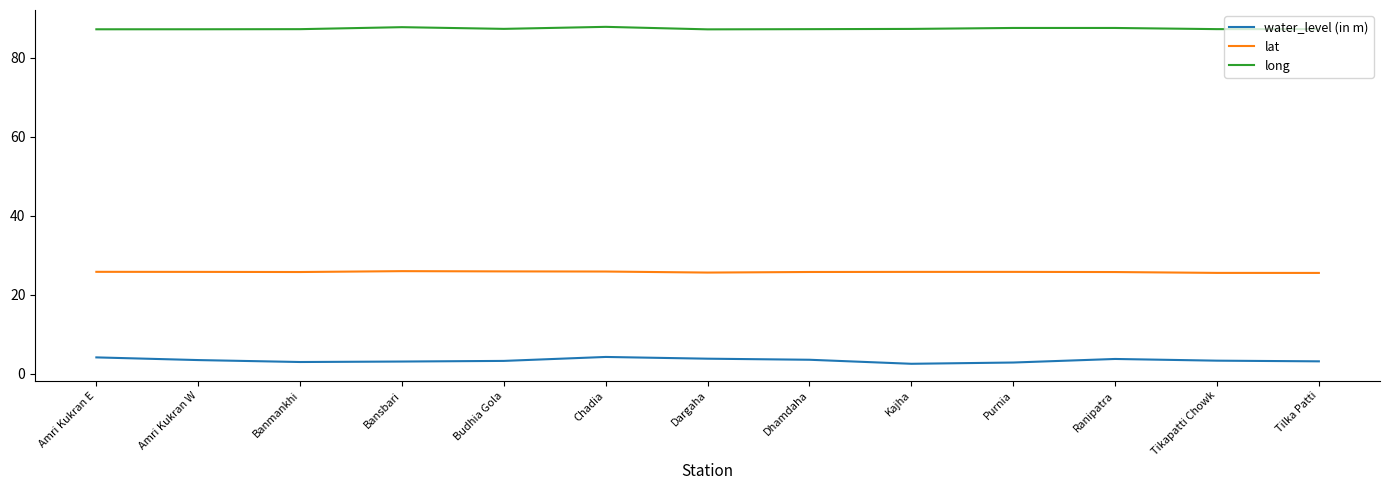

Rank the series at Kajha from lowest to highest value.

water_level (in m), lat, long